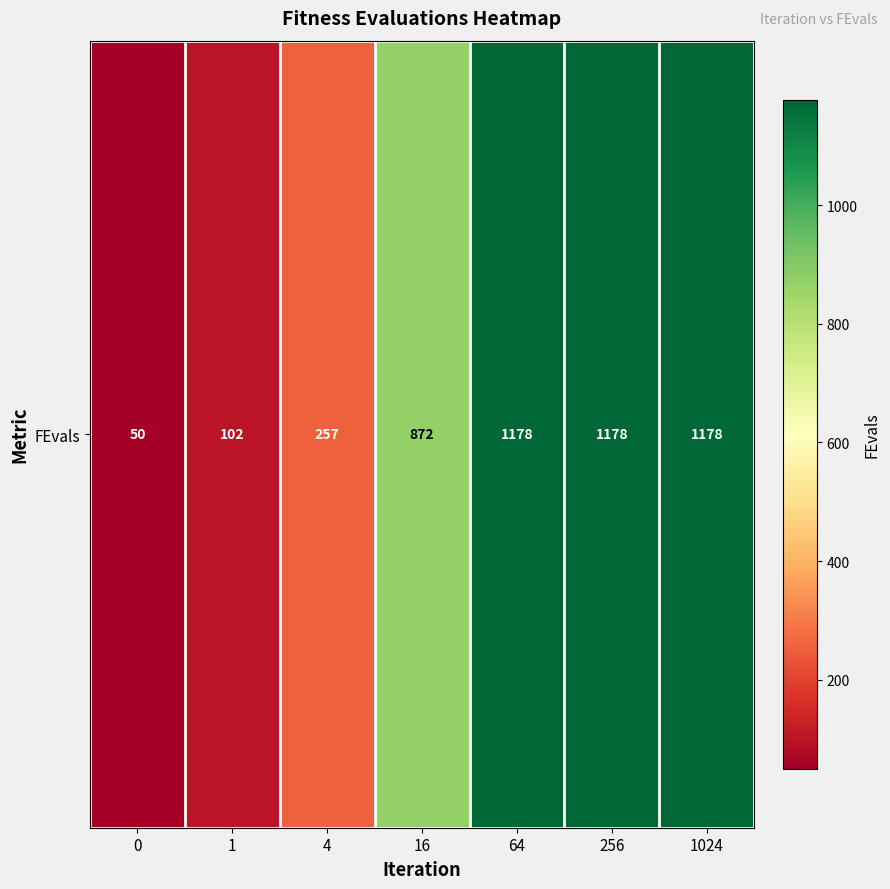

What is the average value?

688